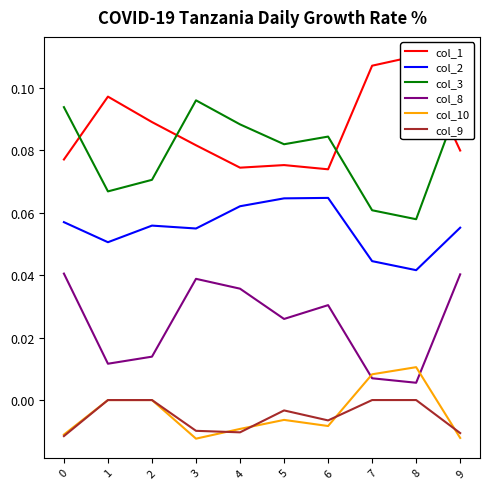

The col_2 series shows 0.1 at 0. True or false?

True